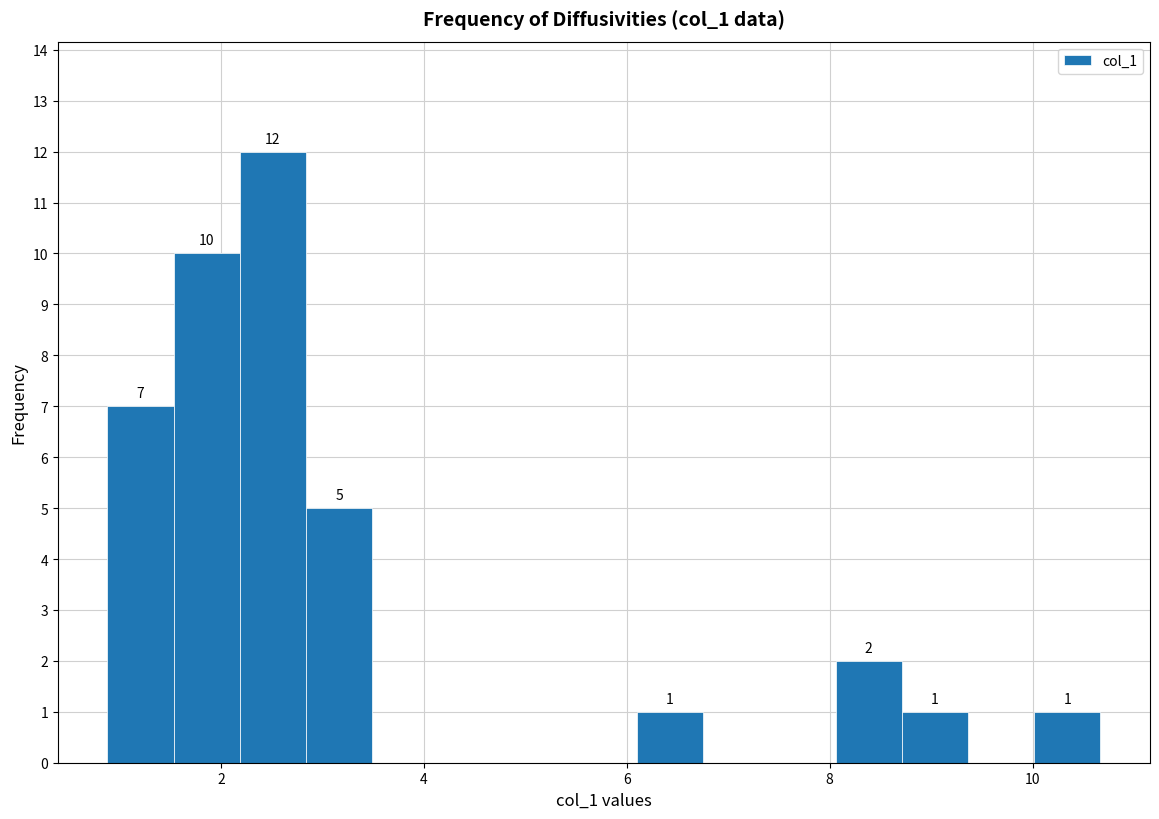

Around what value on the x-axis is the tallest bar? Give the approximate position of its centre, as read against the axis.

2.6